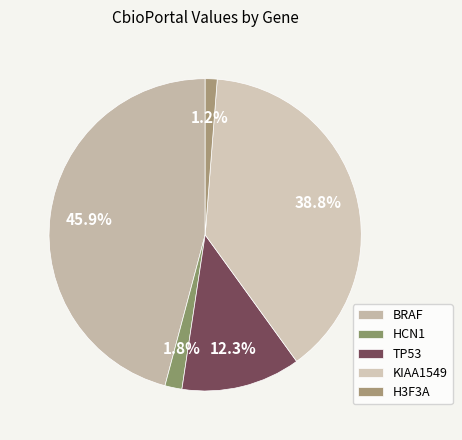

Do TP53 and HCN1 together represent more than half of the pie?

No